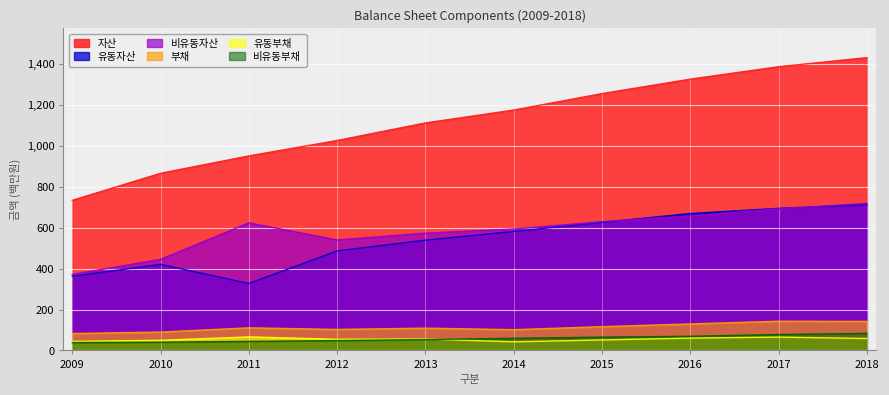

How many values in the 비유동부채 series exceed 59?

5